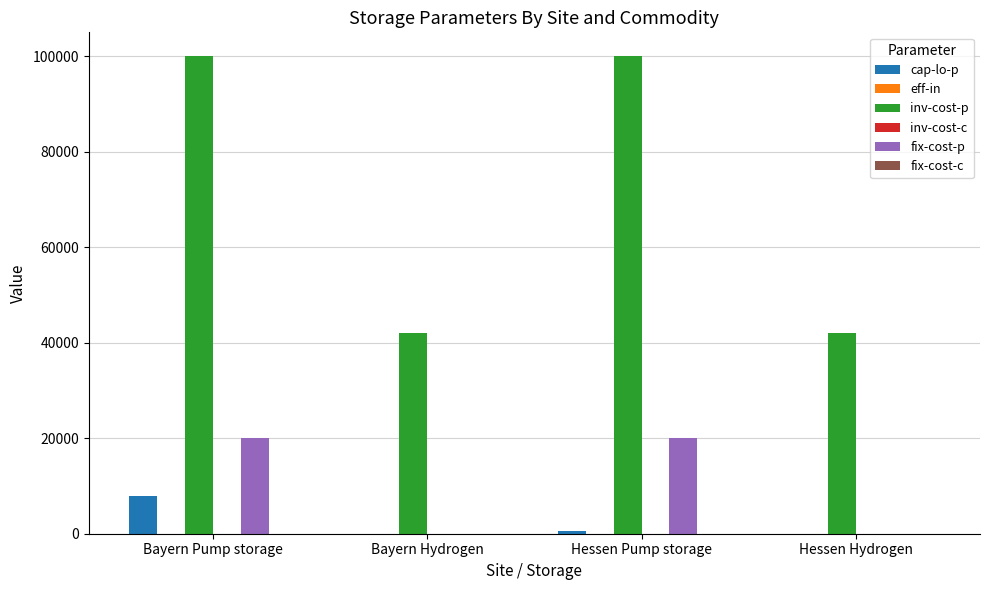

Between Bayern Pump storage and Hessen Hydrogen, which series saw the biggest shift?

inv-cost-p